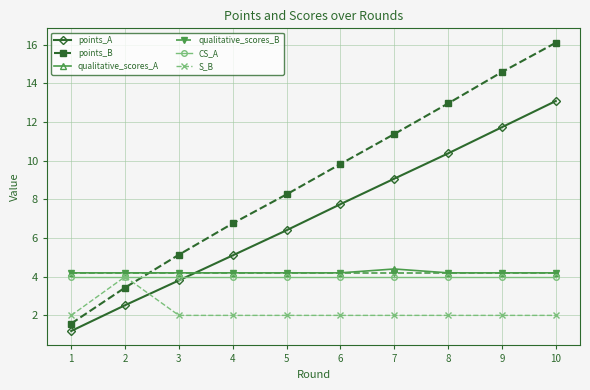

Reading right to left, list all the values displayed in this chart.

points_A: 13.1	11.7	10.4	9.1	7.8	6.4	5.1	3.8	2.5	1.2
points_B: 16.1	14.6	13.0	11.4	9.8	8.3	6.8	5.1	3.4	1.6
qualitative_scores_A: 4.2	4.2	4.2	4.4	4.2	4.2	4.2	4.2	4.2	4.2
qualitative_scores_B: 4.2	4.2	4.2	4.2	4.2	4.2	4.2	4.2	4.2	4.2
CS_A: 4.0	4.0	4.0	4.0	4.0	4.0	4.0	4.0	4.0	4.0
S_B: 2.0	2.0	2.0	2.0	2.0	2.0	2.0	2.0	4.0	2.0